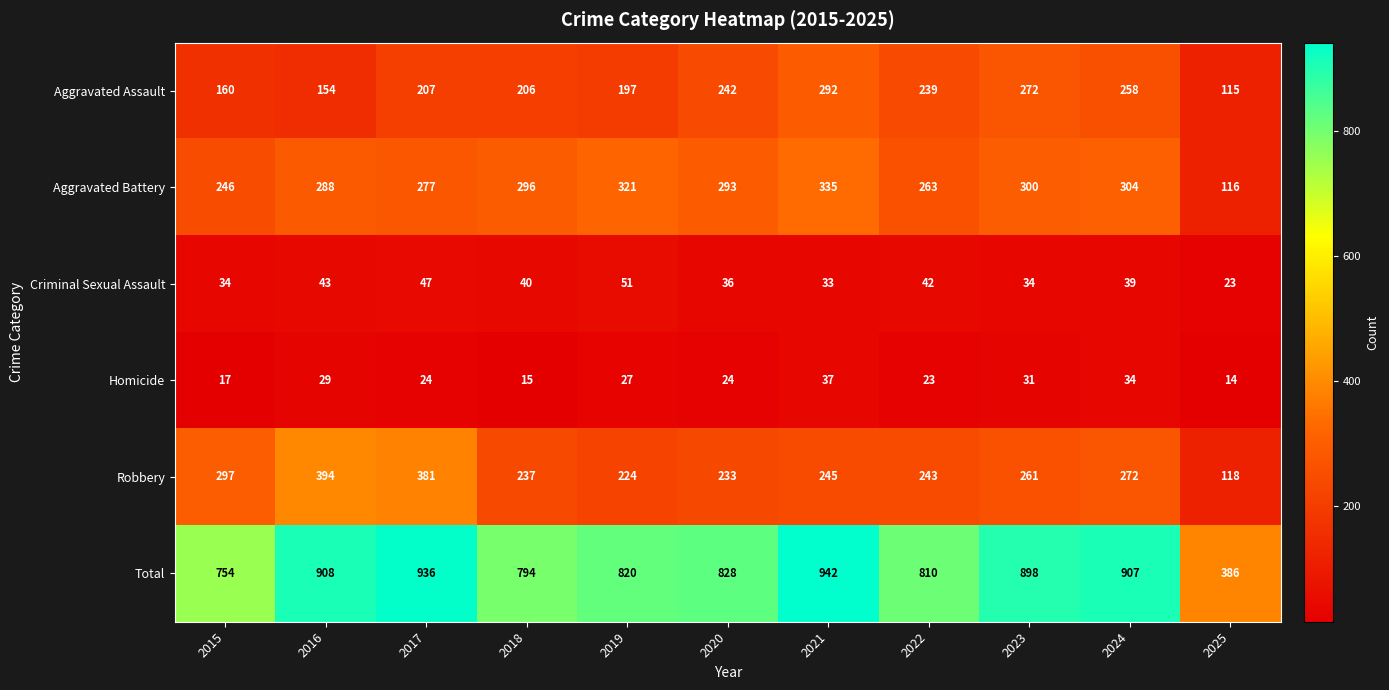

At which label is Aggravated Battery closest to 225?

2015